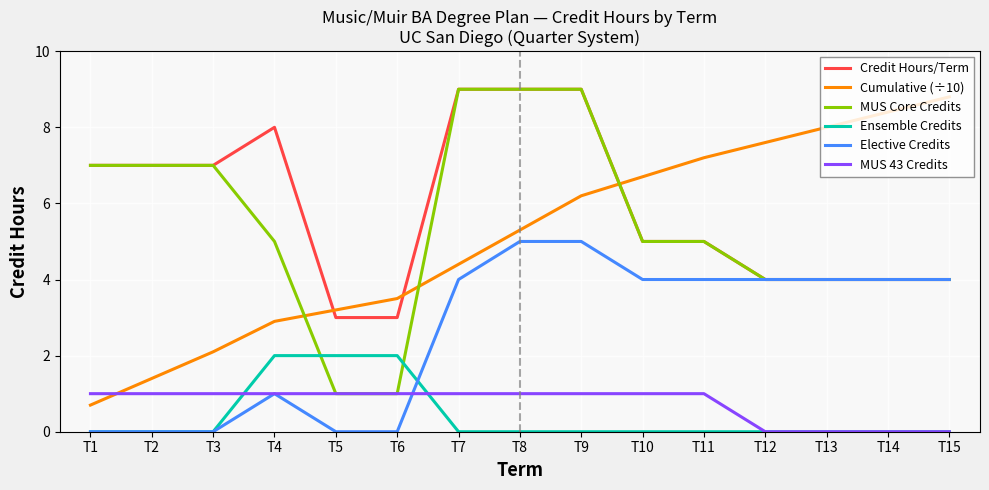

What is the approximate value of MUS 43 Credits at T5?

1.0